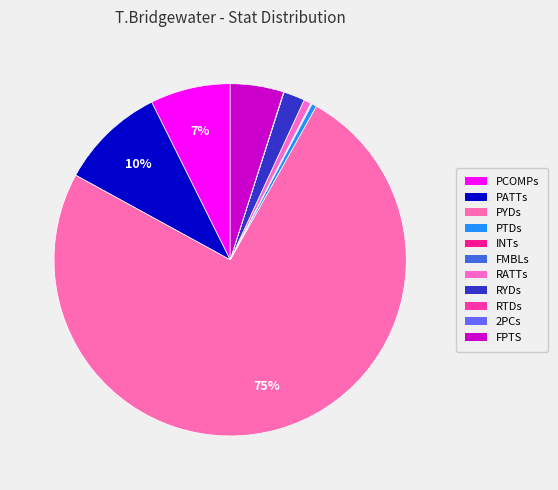

What is the total percentage of FPTS and RTDs?

4.9%